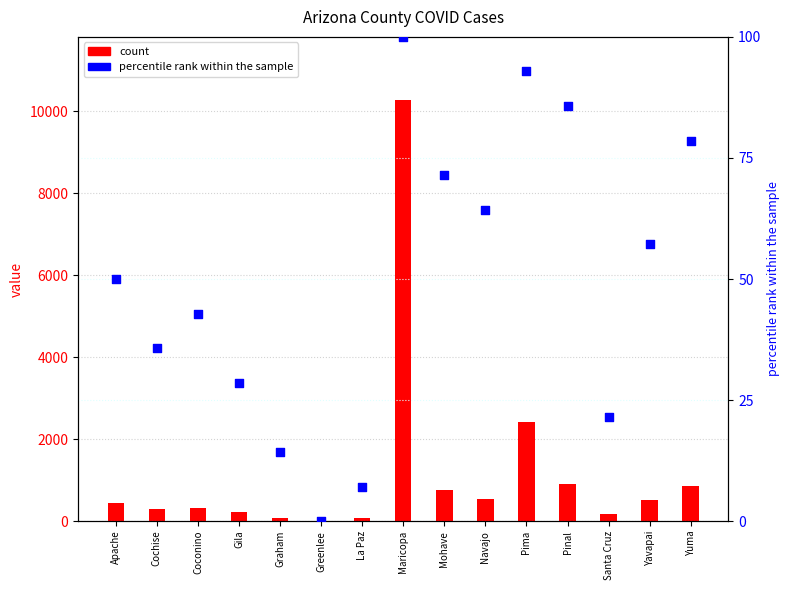

Which series reaches the maximum Y coordinate?

count